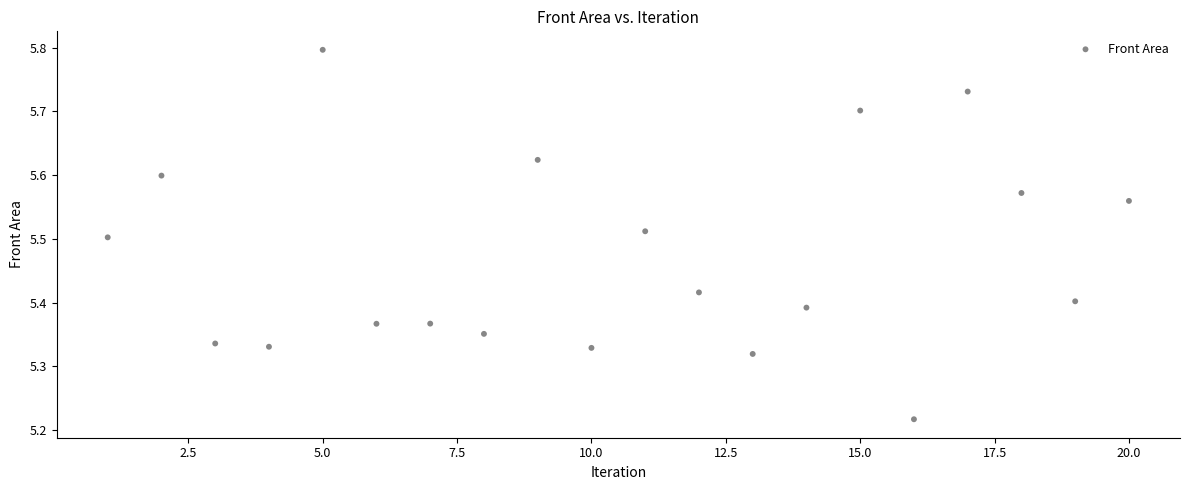

What is the range of Y values (max minus min)?

0.6